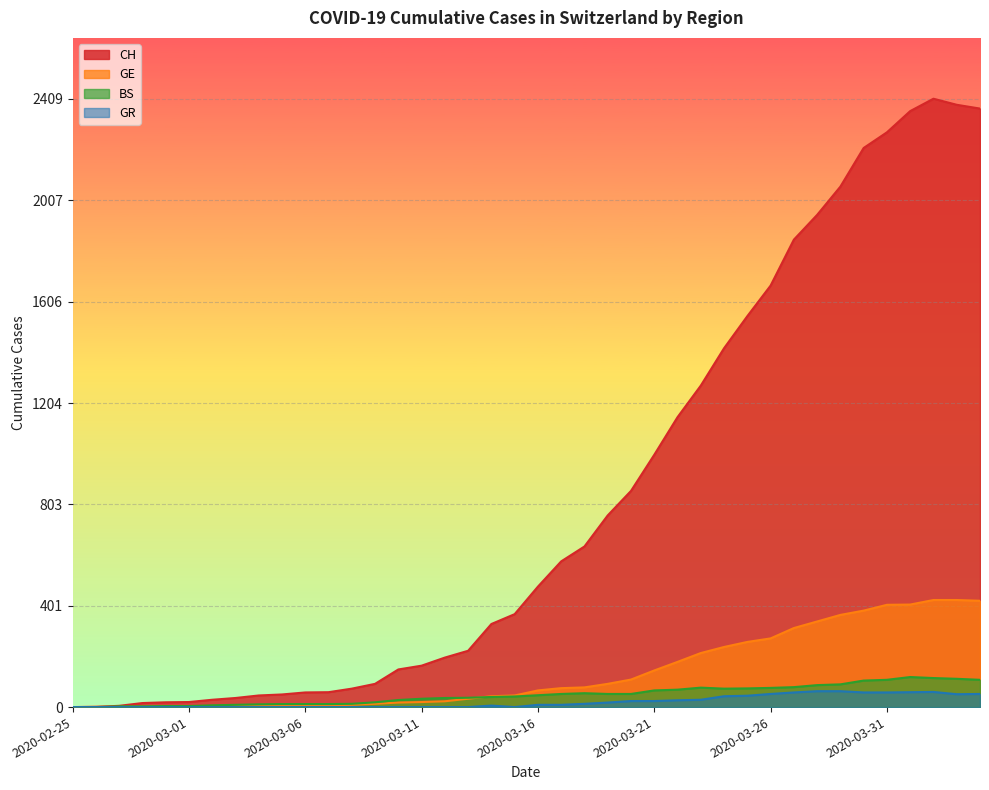

What is the label of the 4th point from the right?

2020-04-01